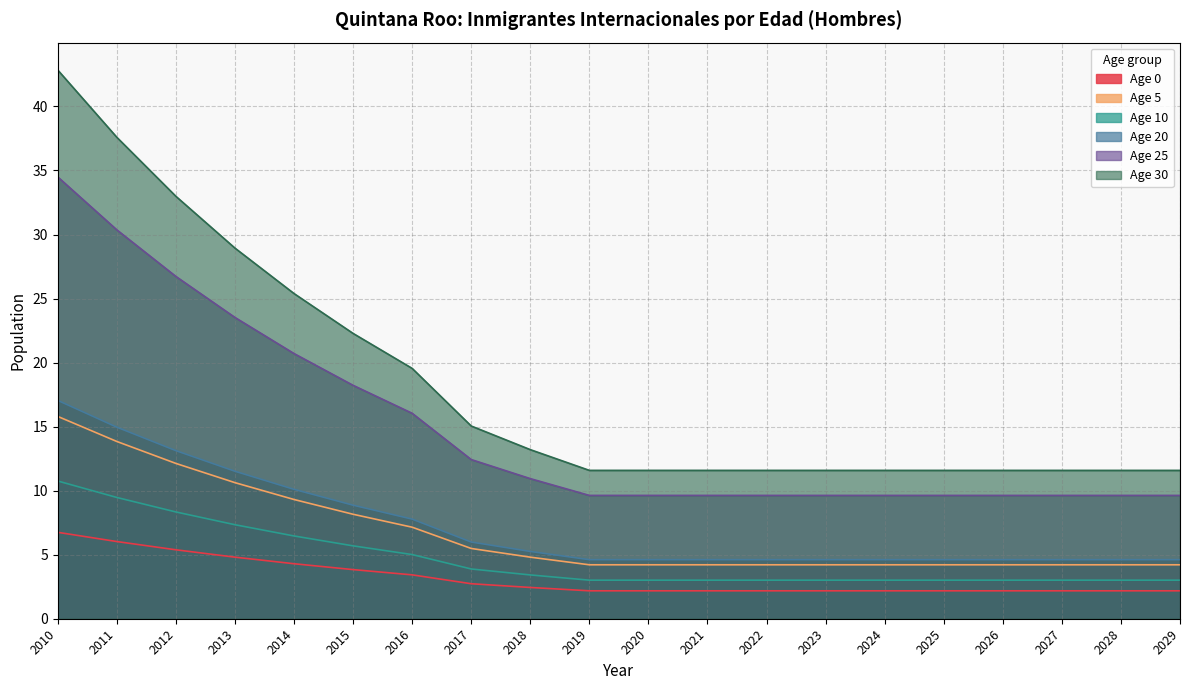

What is the greatest value displayed?

42.8